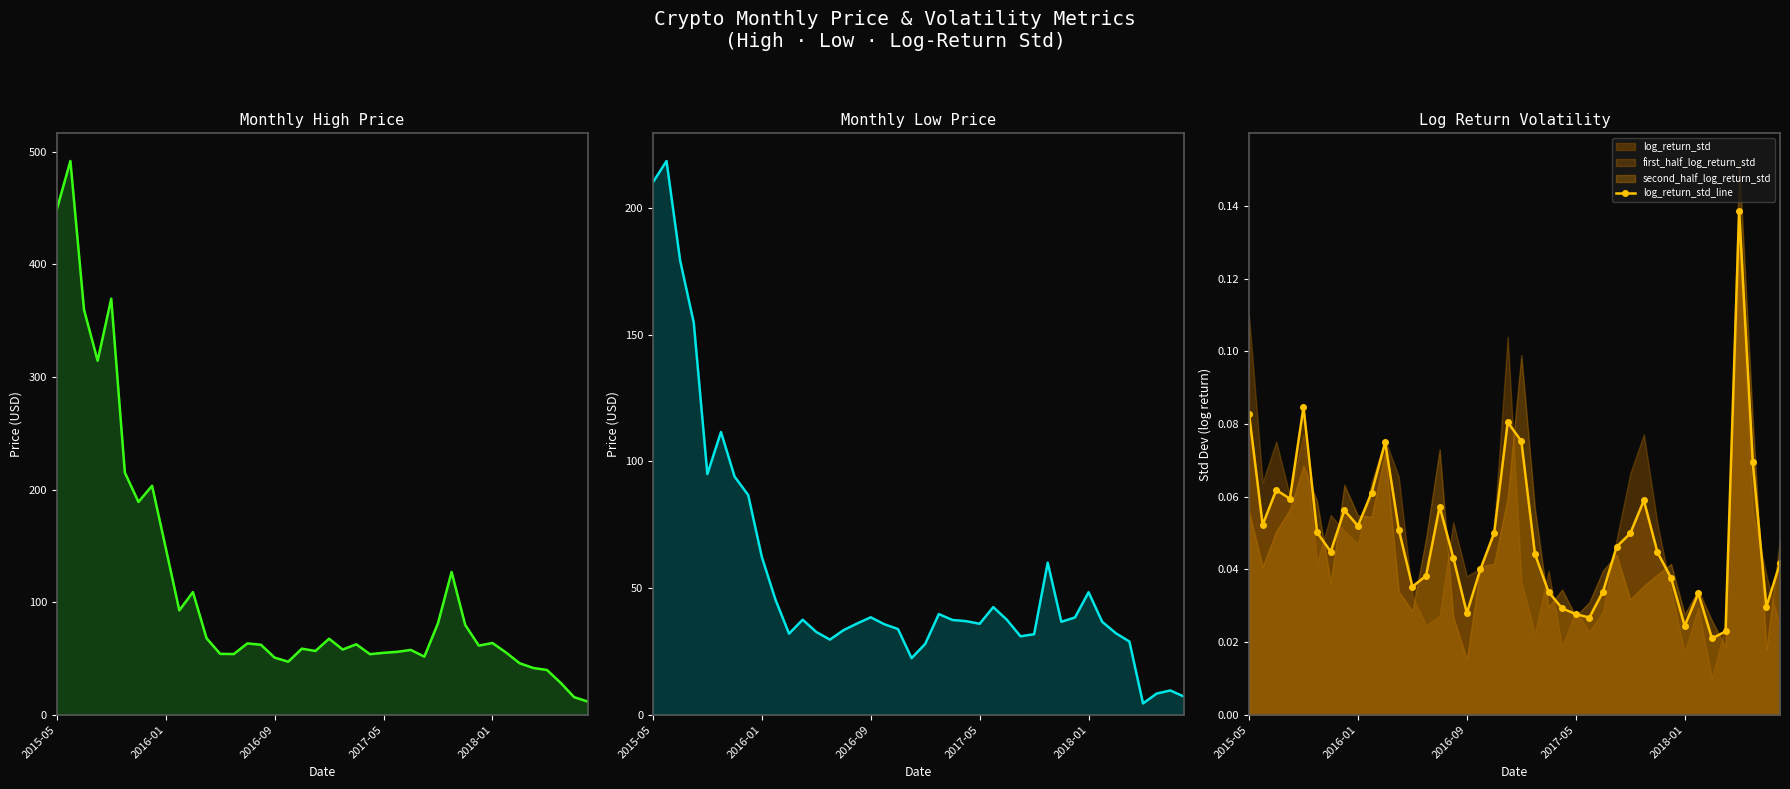

At 7, list the series in order from largest to smallest.

High, Low, log_return_std_line